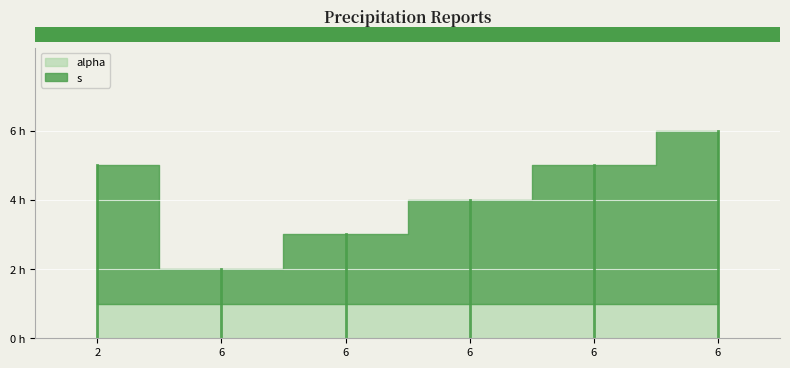

The s series shows 5 at 6. True or false?

True